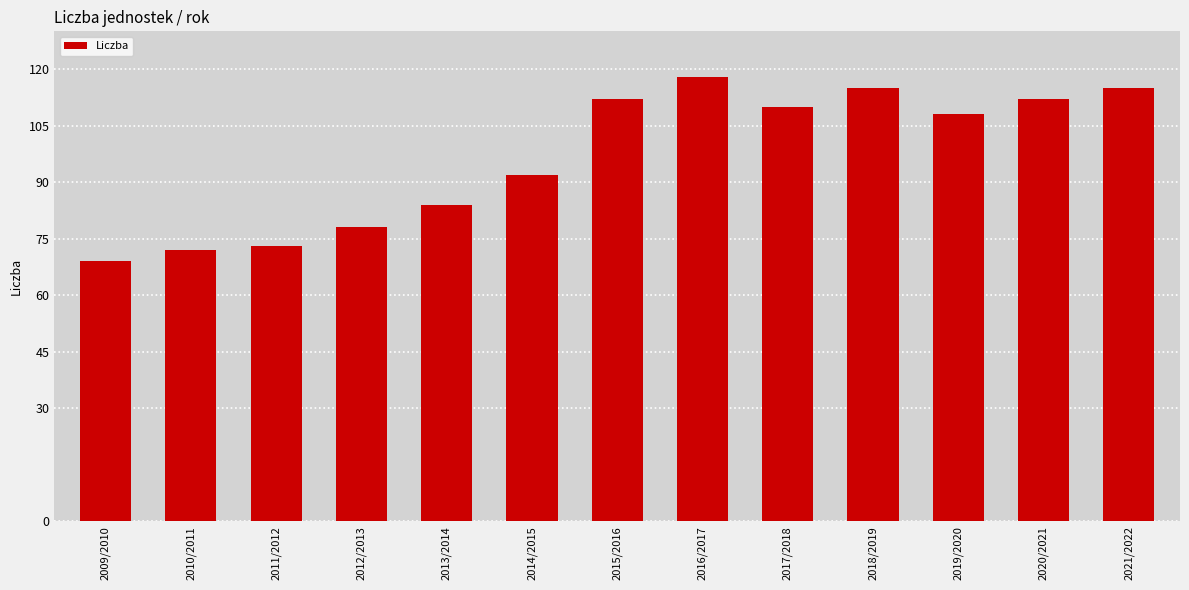

Reading right to left, extract all data points from this chart.

115	112	108	115	110	118	112	92	84	78	73	72	69